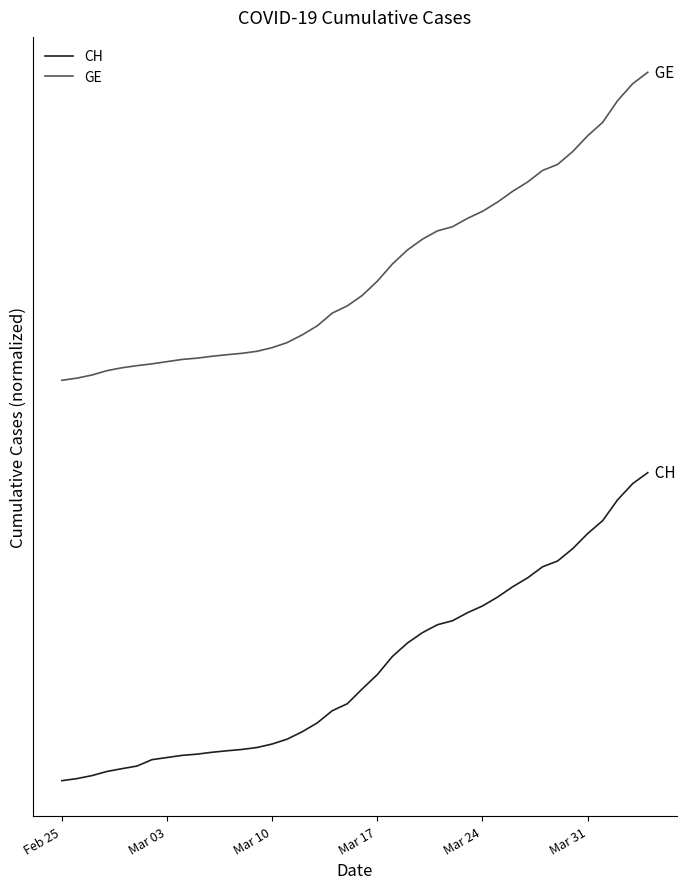

Is this an area chart (filled region under the line)?

No